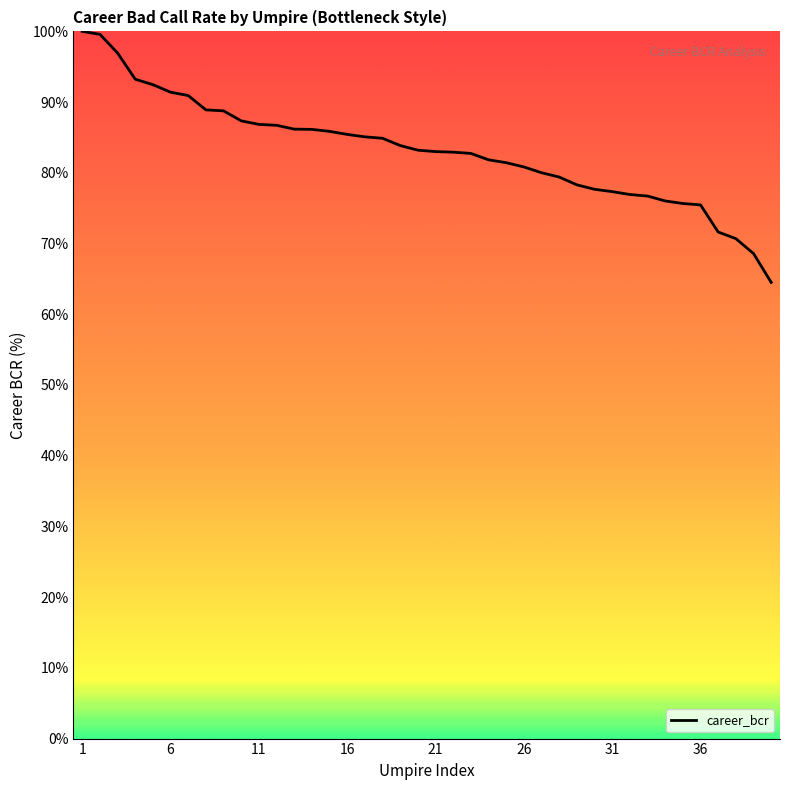

What is the greatest value displayed?

100.0